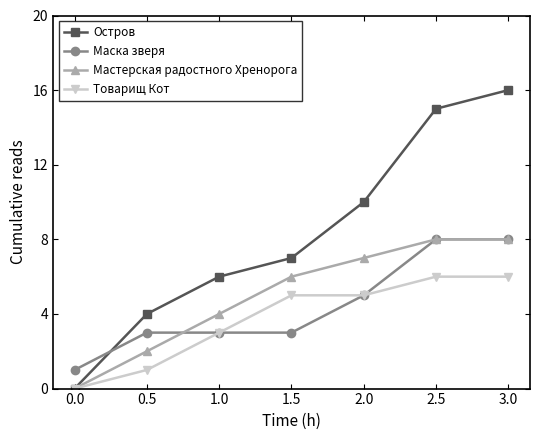

What is the difference between the maximum and minimum values in the Остров series?

16